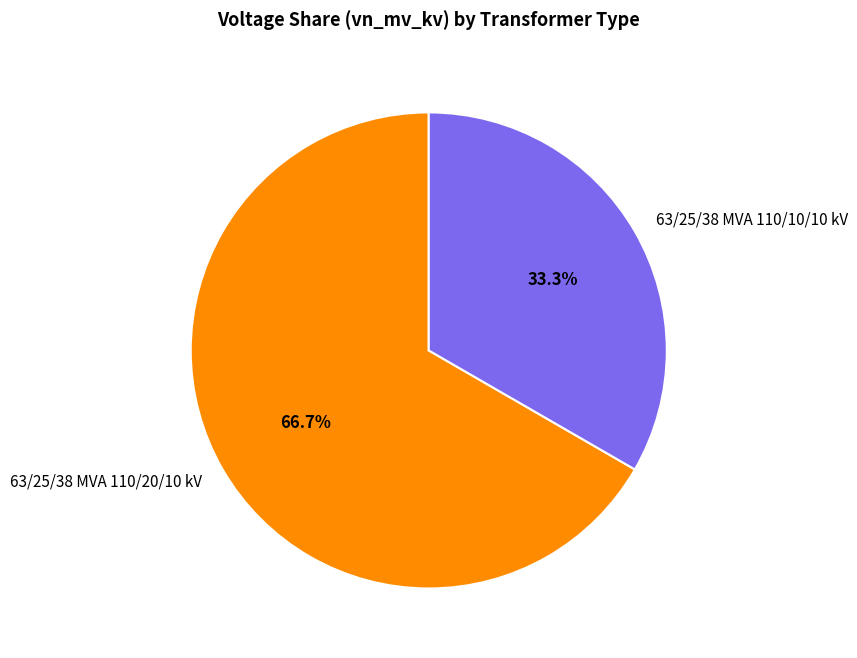

To the nearest percent, what percentage of the pie is 63/25/38 MVA 110/10/10 kV?

33%